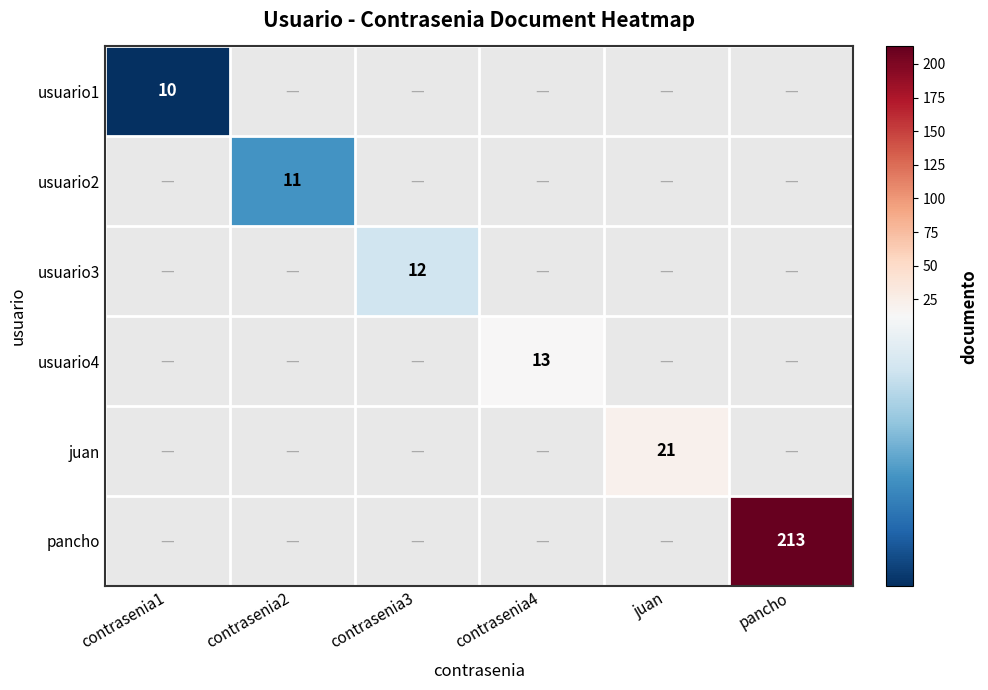

Count the number of data series in this chart.

6